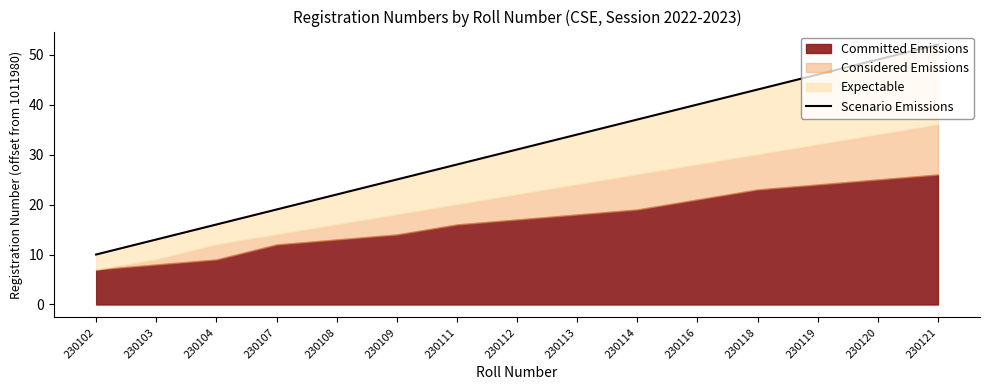

The value at 230109 is 43. True or false?

False